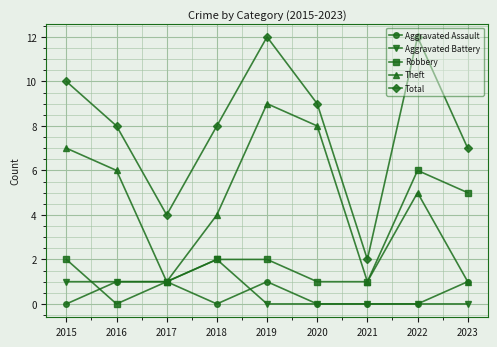

At how many categories does at least one series exceed 5?

7